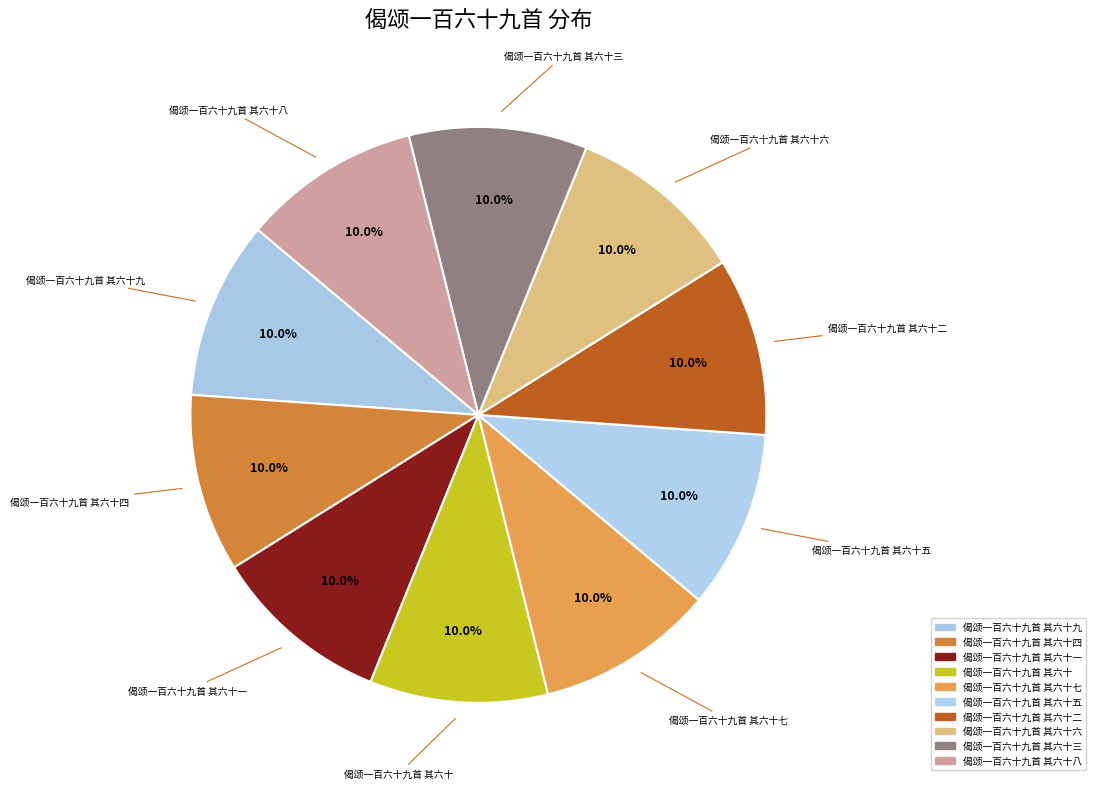

To the nearest percent, what is the average slice percentage?

10%